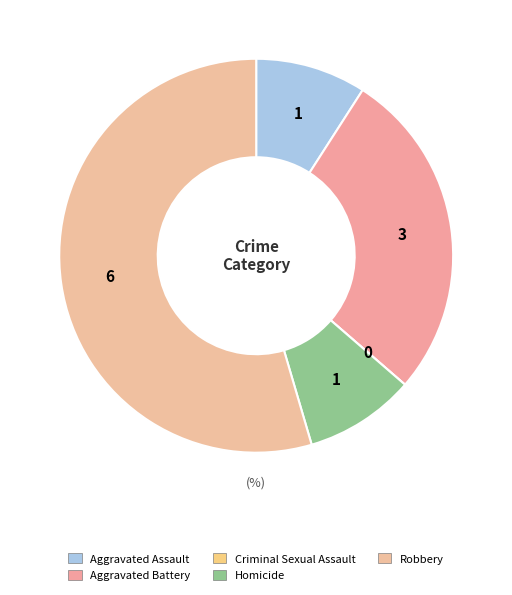

Between Criminal Sexual Assault and Robbery, which is larger?

Robbery